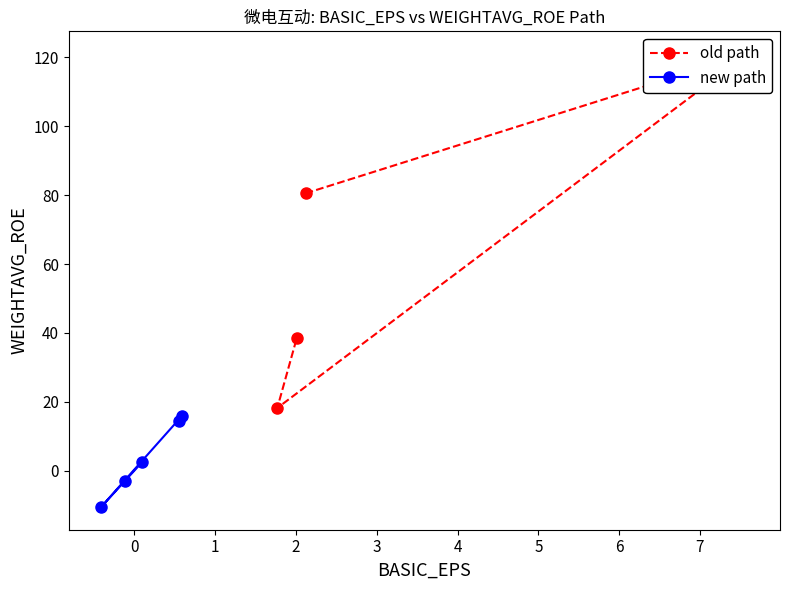

How many intersections are there between WEIGHTAVG_ROE and BASIC_EPS?

2